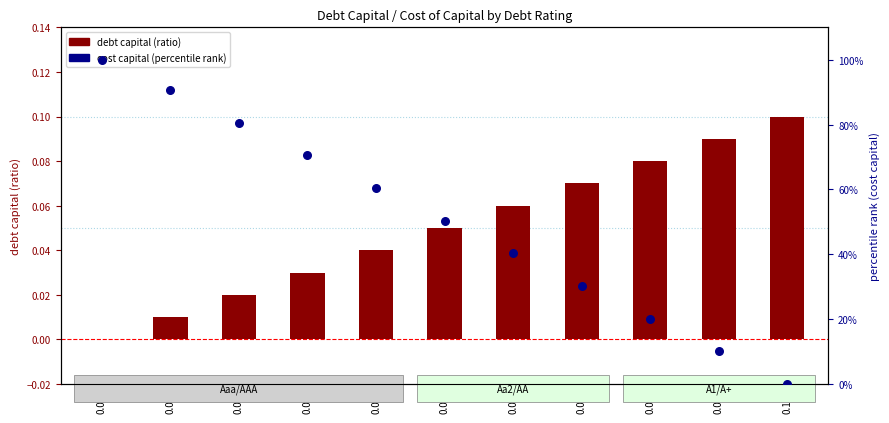

Which series has the largest total across all categories?

cost capital (percentile)